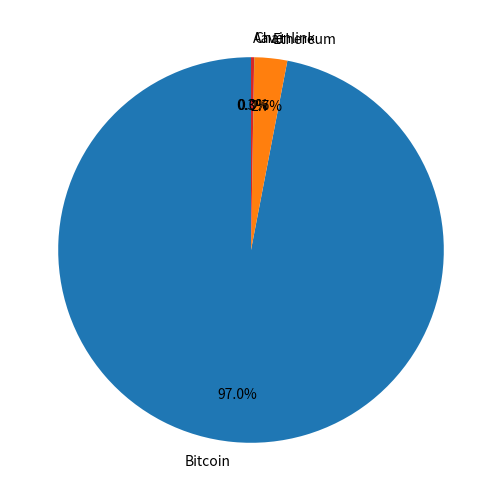

Which category has the biggest portion of the pie?

Bitcoin